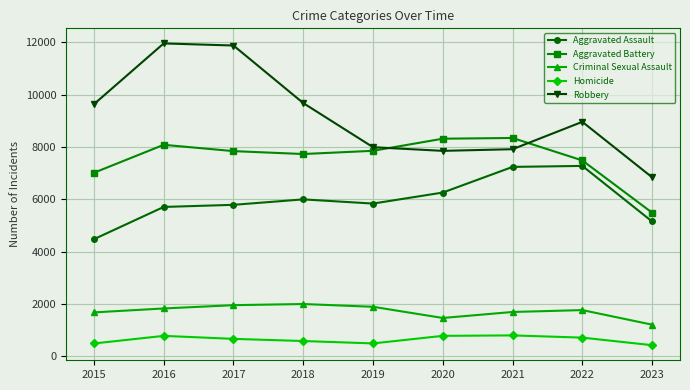

What is the sum of the Criminal Sexual Assault values at 2021 and 2015?

3382